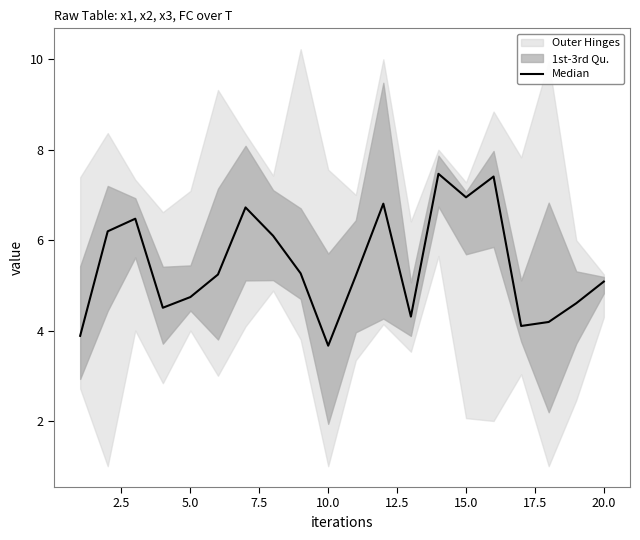

Reading right to left, extract all data points from this chart.

5.1	4.6	4.2	4.1	7.4	6.9	7.5	4.3	6.8	5.2	3.7	5.3	6.1	6.7	5.2	4.7	4.5	6.5	6.2	3.9